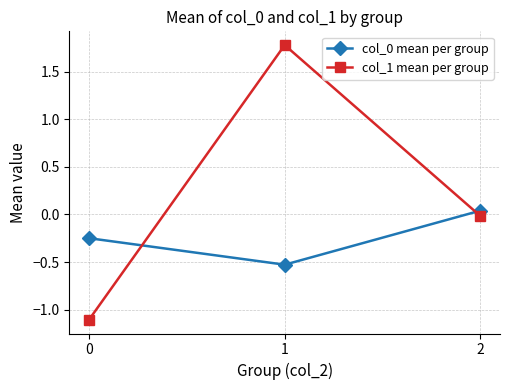

What is the difference between the highest and lowest values at 1?

2.3